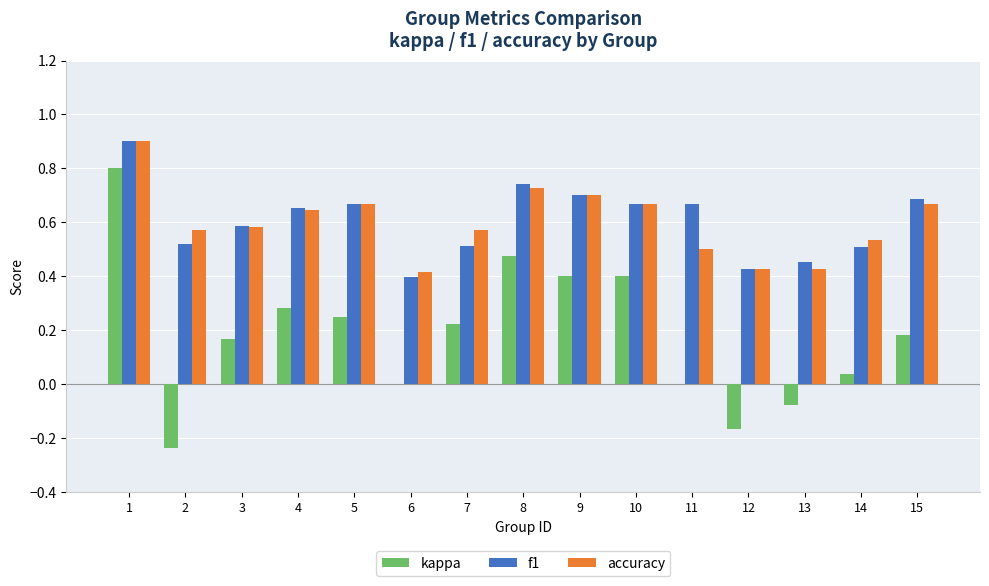

What is the total value across all series at 14?

1.1